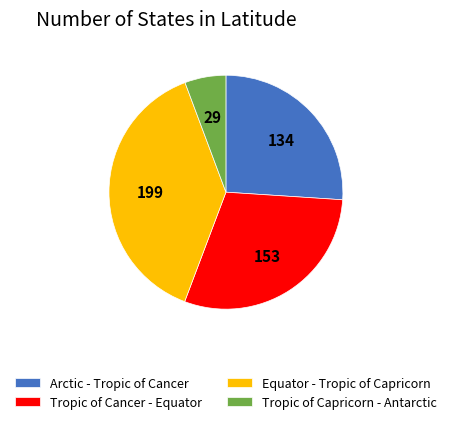

What is the largest slice in the pie chart?

Equator - Tropic of Capricorn